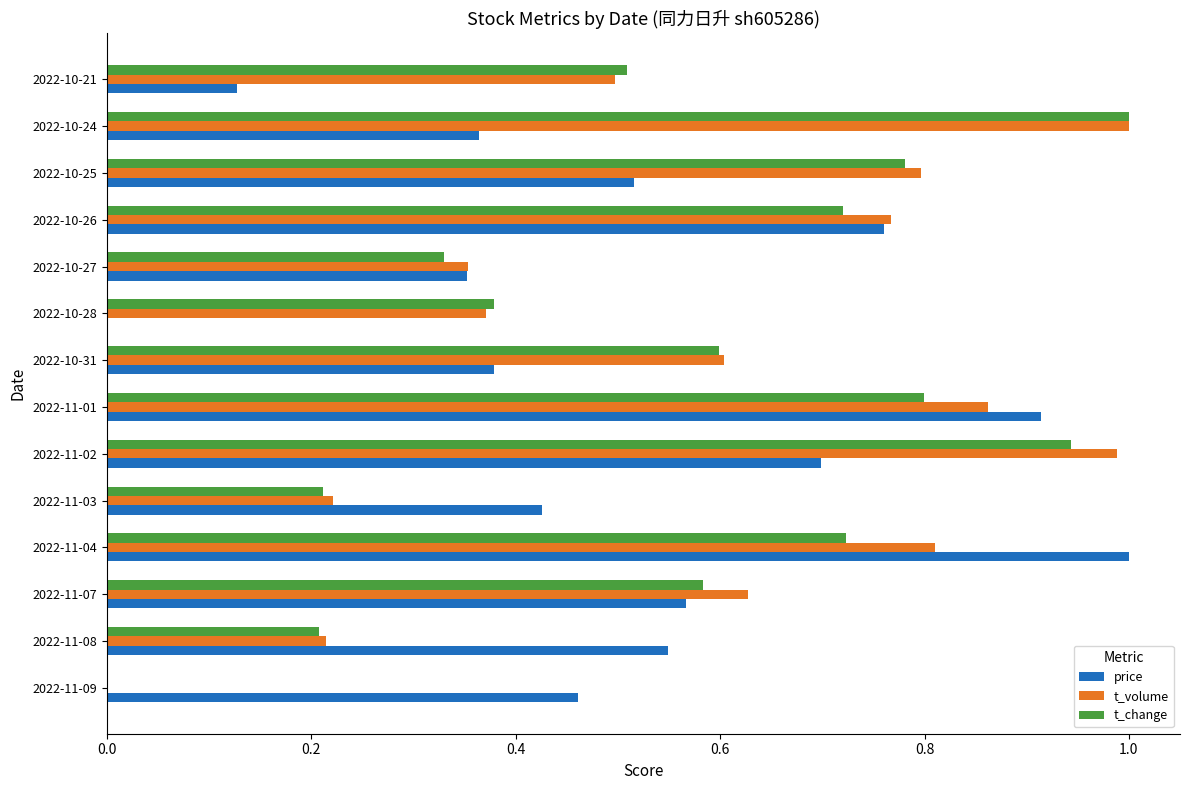

Which series changed the most between 2022-10-27 and 2022-10-25?

t_change